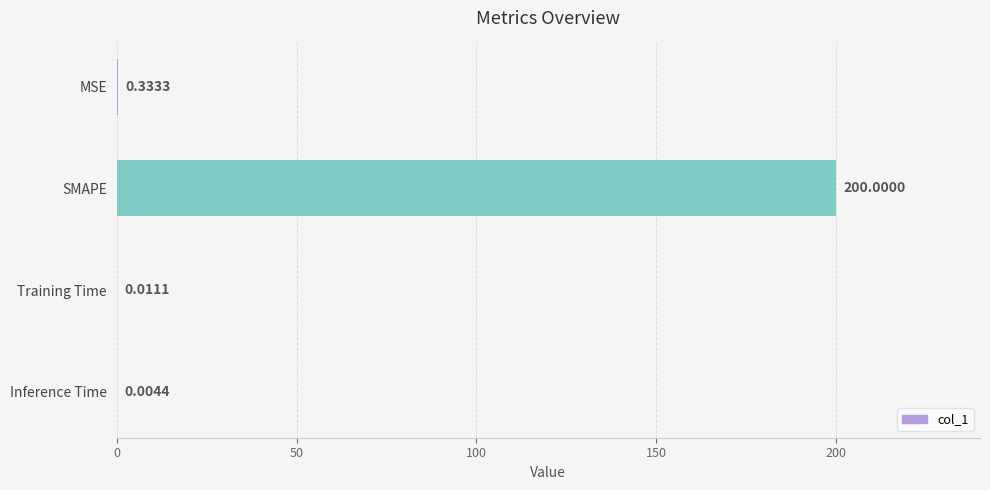

What is the sum of all values?

200.3